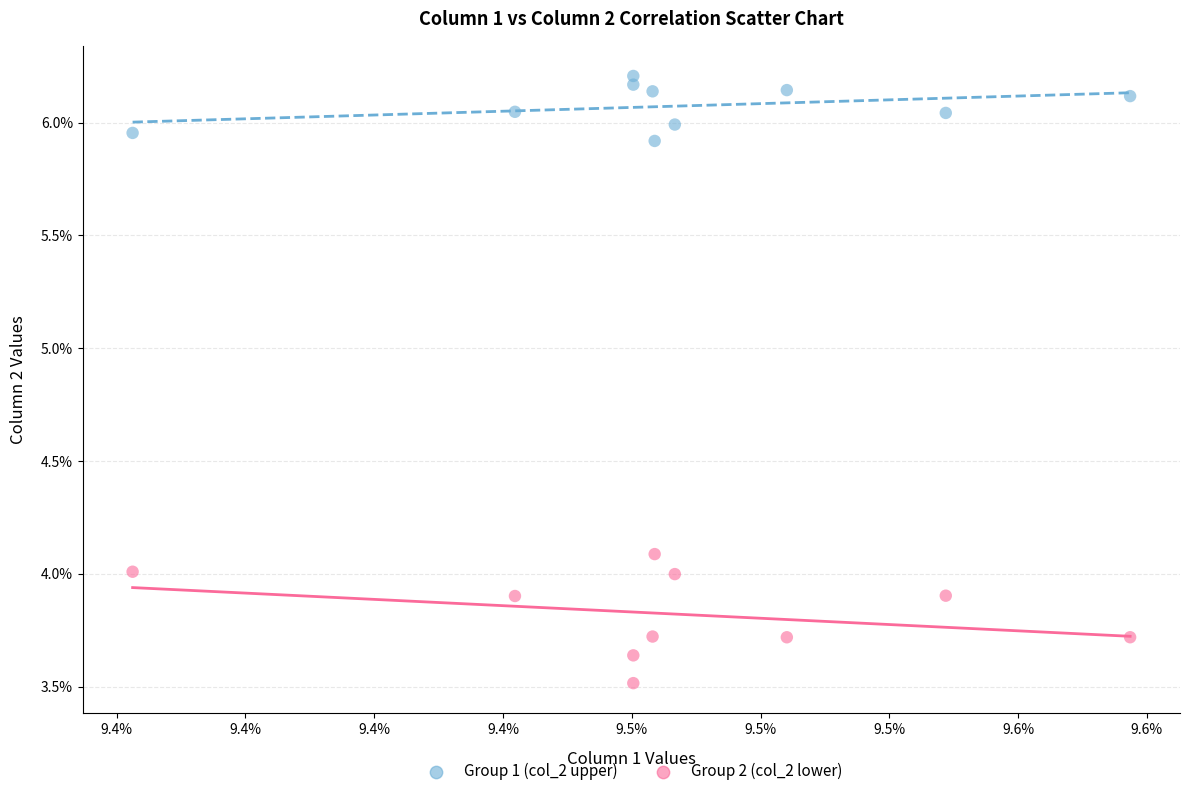

What are all the series names shown in the legend?

Group 1 (col_2 upper), Group 2 (col_2 lower)